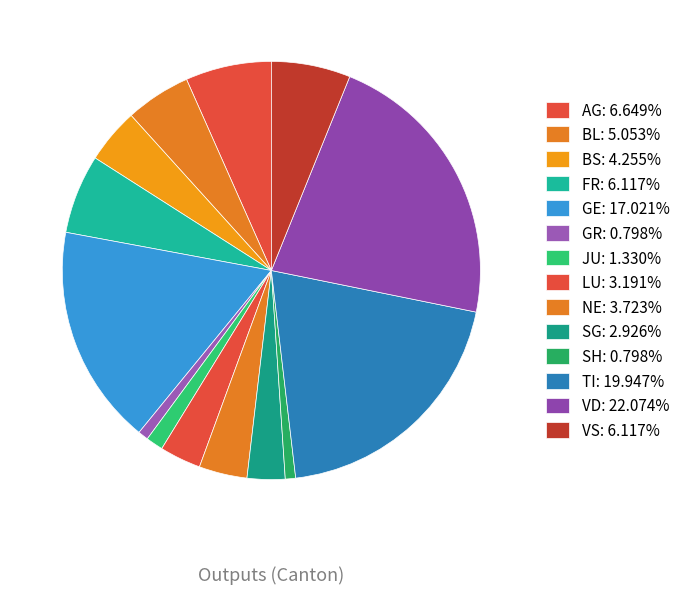

Count the number of slices in the pie.

14